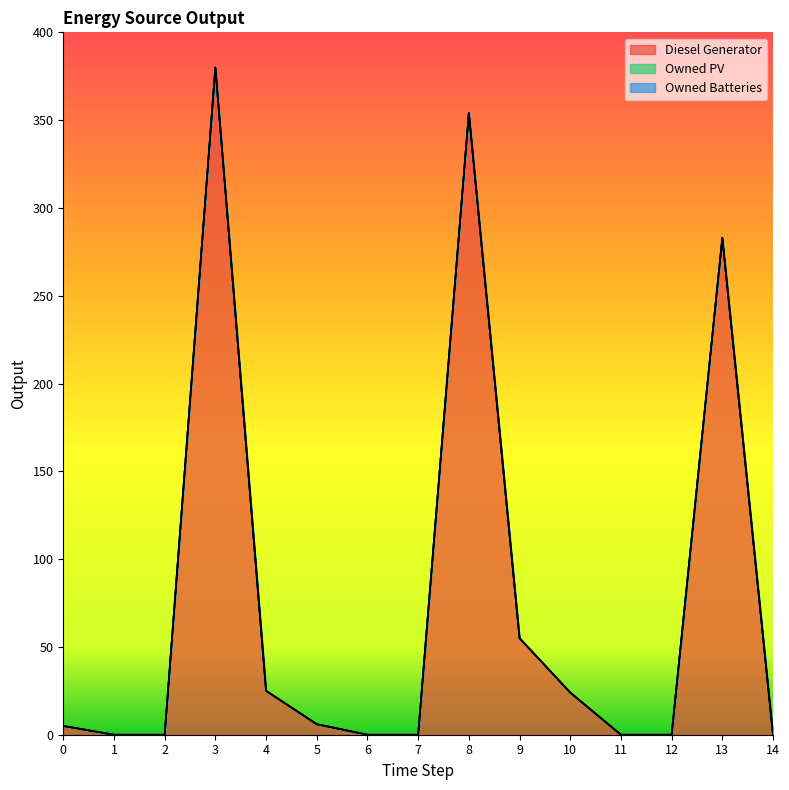

Reading left to right, transcribe all the data shown in this chart.

Diesel Generator: 0=5	1=0	2=0	3=380	4=25	5=6	6=0	7=0	8=354	9=55	10=24	11=0	12=0	13=283	14=0
Owned PV: 0=0	1=0	2=0	3=0	4=0	5=0	6=0	7=0	8=0	9=0	10=0	11=0	12=0	13=0	14=0
Owned Batteries: 0=0	1=0	2=0	3=0	4=0	5=0	6=0	7=0	8=0	9=0	10=0	11=0	12=0	13=0	14=0